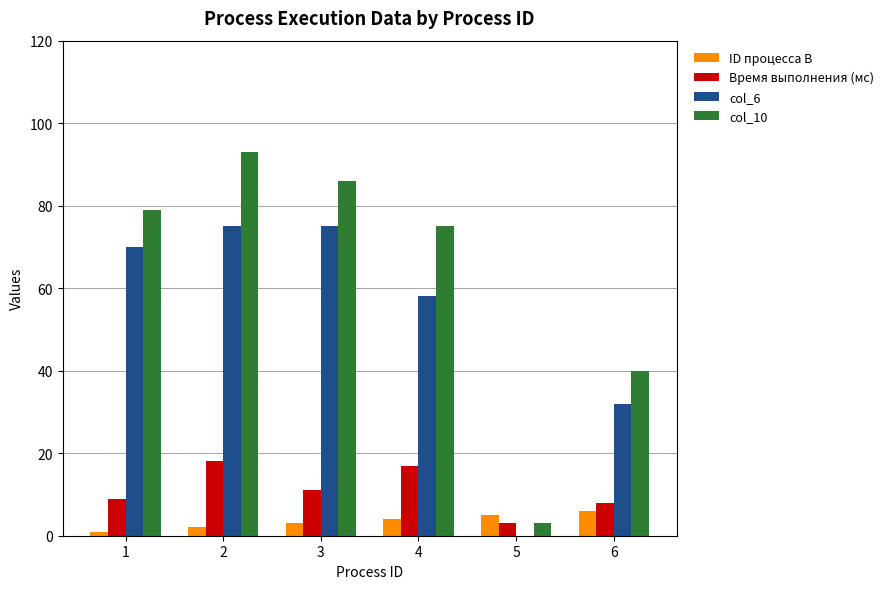

Reading left to right, list all the values displayed in this chart.

ID процесса B: 1=1	2=2	3=3	4=4	5=5	6=6
Время выполнения (мс): 1=9	2=18	3=11	4=17	5=3	6=8
col_6: 1=70	2=75	3=75	4=58	5=0	6=32
col_10: 1=79	2=93	3=86	4=75	5=3	6=40